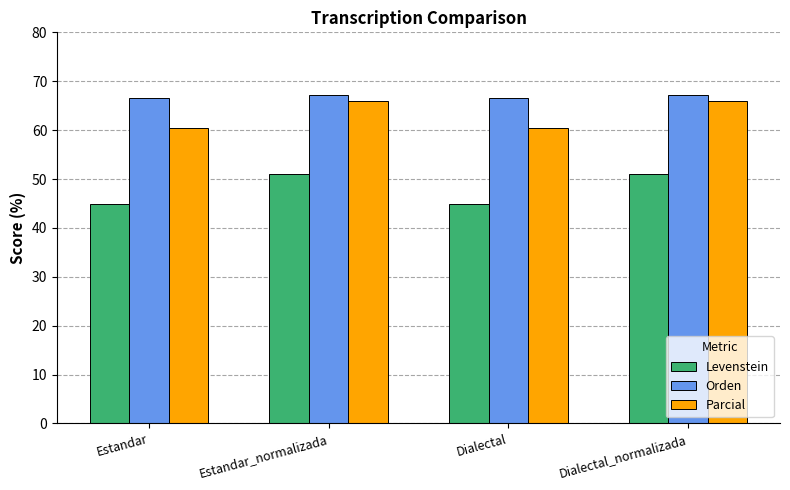

What are all the series names shown in the legend?

Levenstein, Orden, Parcial